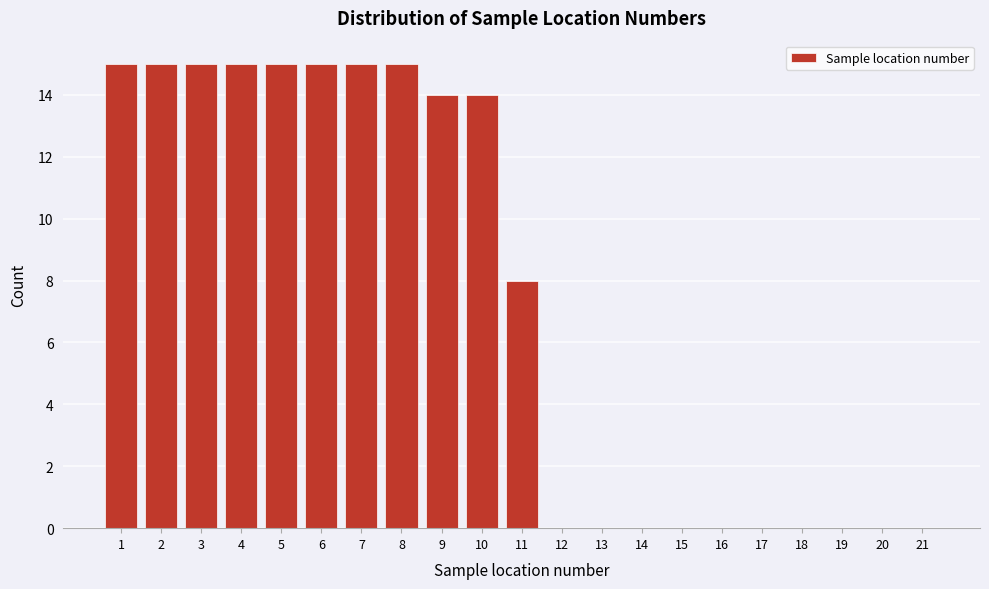

Reading left to right, extract all data points from this chart.

1=15	2=15	3=15	4=15	5=15	6=15	7=15	8=15	9=14	10=14	11=8	12=0	13=0	14=0	15=0	16=0	17=0	18=0	19=0	20=0	21=0